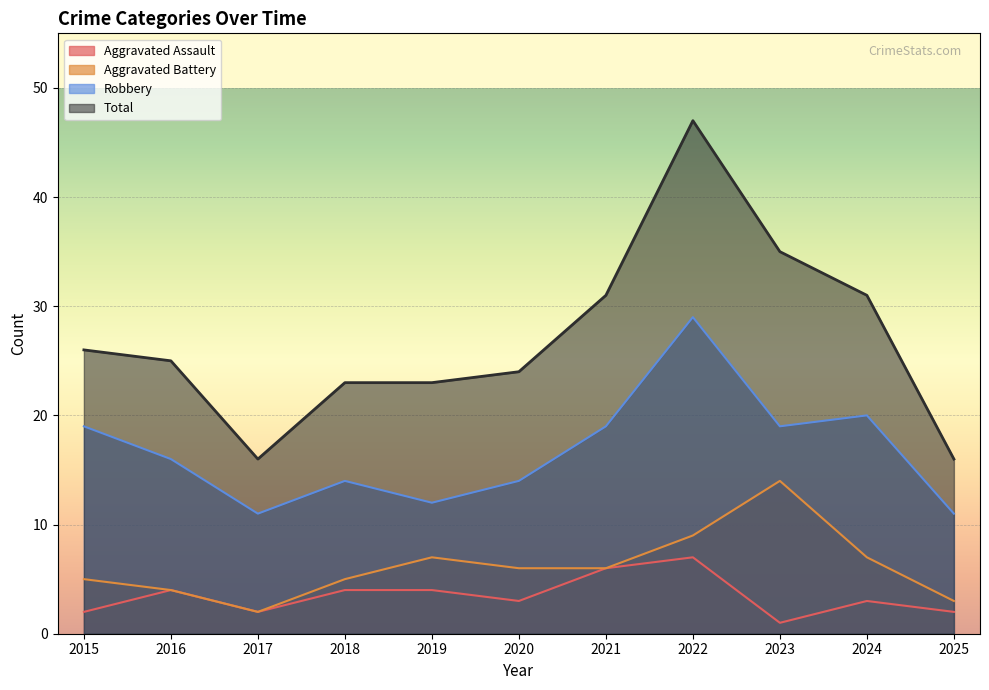

True or false: Aggravated Assault has a value of 3 at 2020.

True